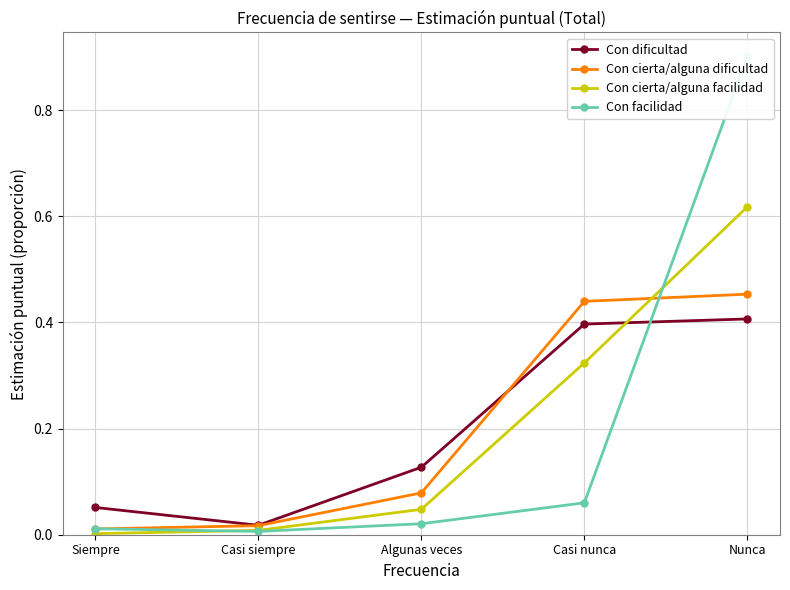

What is the label of the 3rd point from the left?

Algunas veces